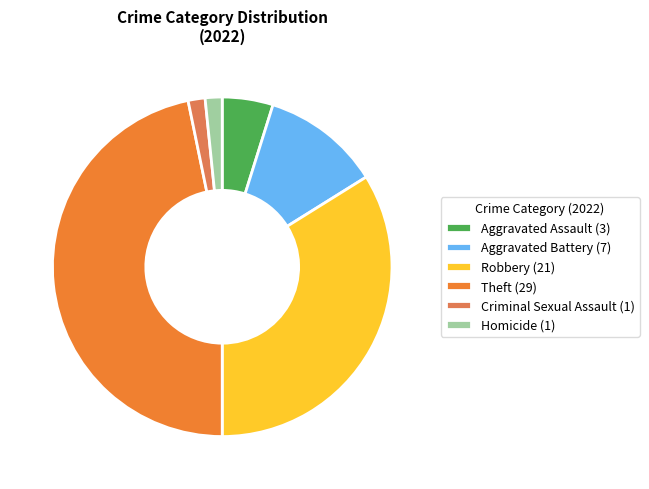

Count the number of slices in the pie.

6